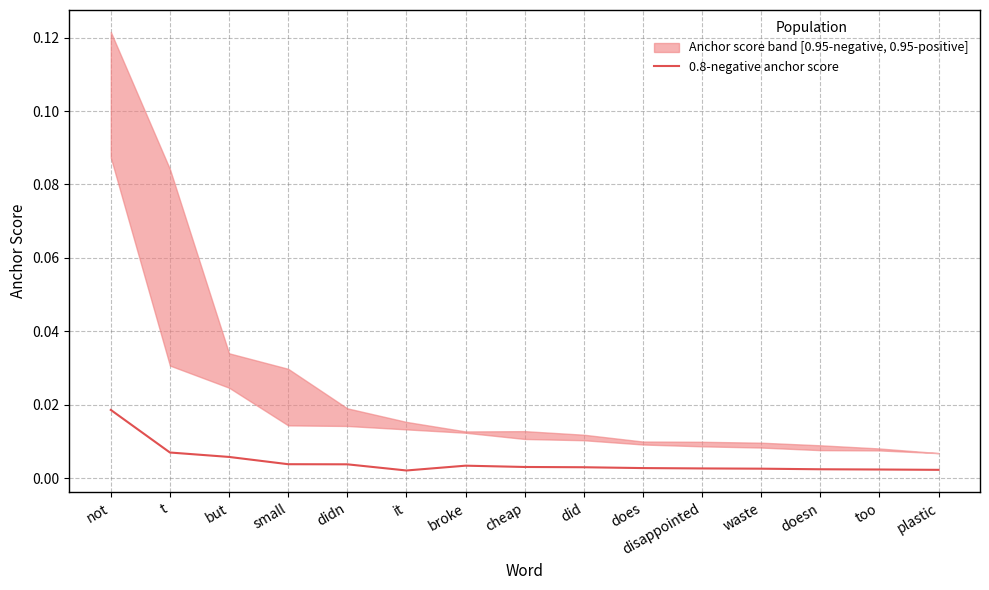

List the labels in order of value, largest first.

not, t, but, small, didn, broke, cheap, did, does, disappointed, waste, doesn, too, plastic, it